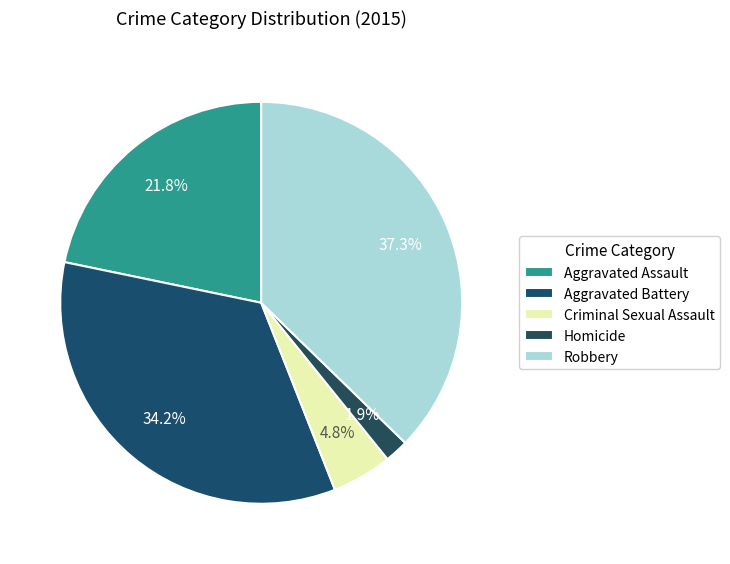

What portion of the pie excludes Aggravated Battery?

65.8%